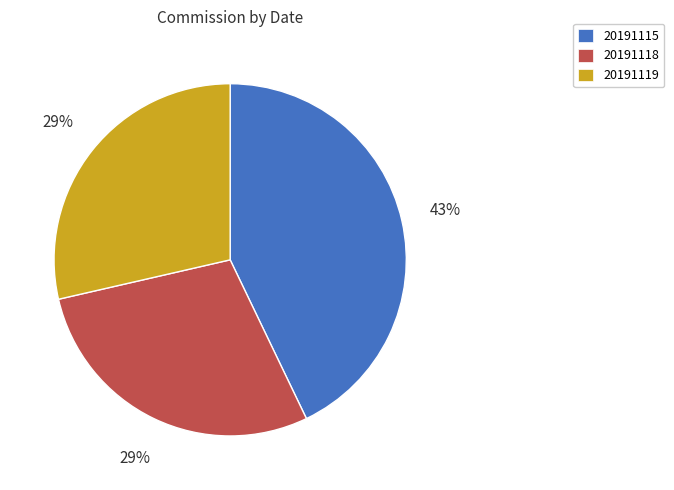

How many segments does this pie chart have?

3